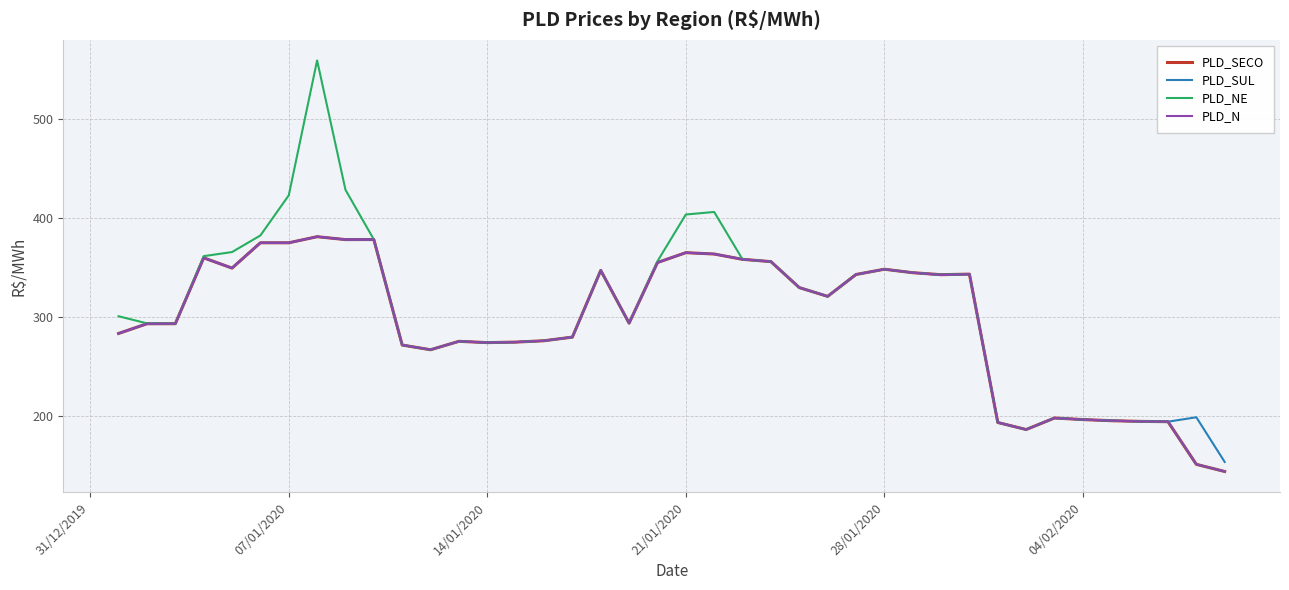

Which series has the largest range (max minus min)?

PLD_NE